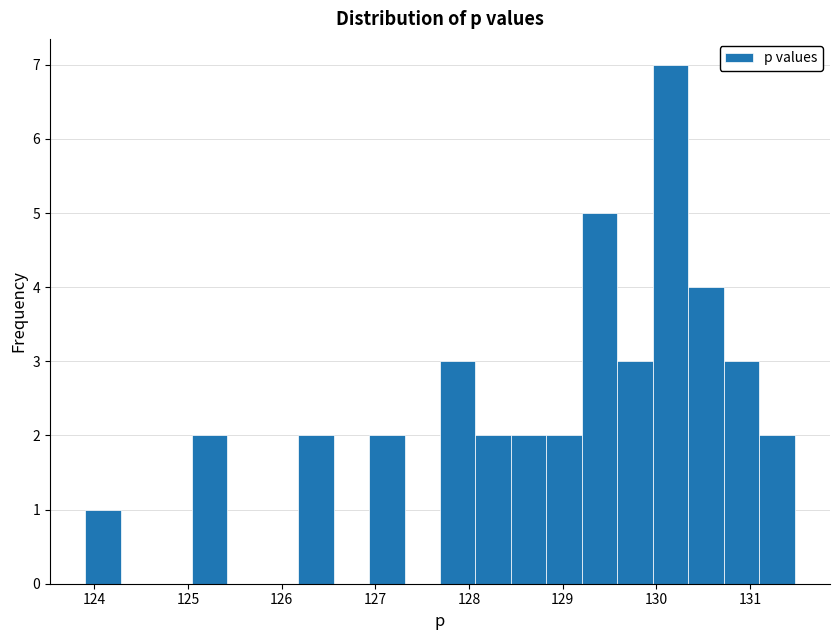

Around what value on the x-axis is the tallest bar? Give the approximate position of its centre, as read against the axis.

130.1